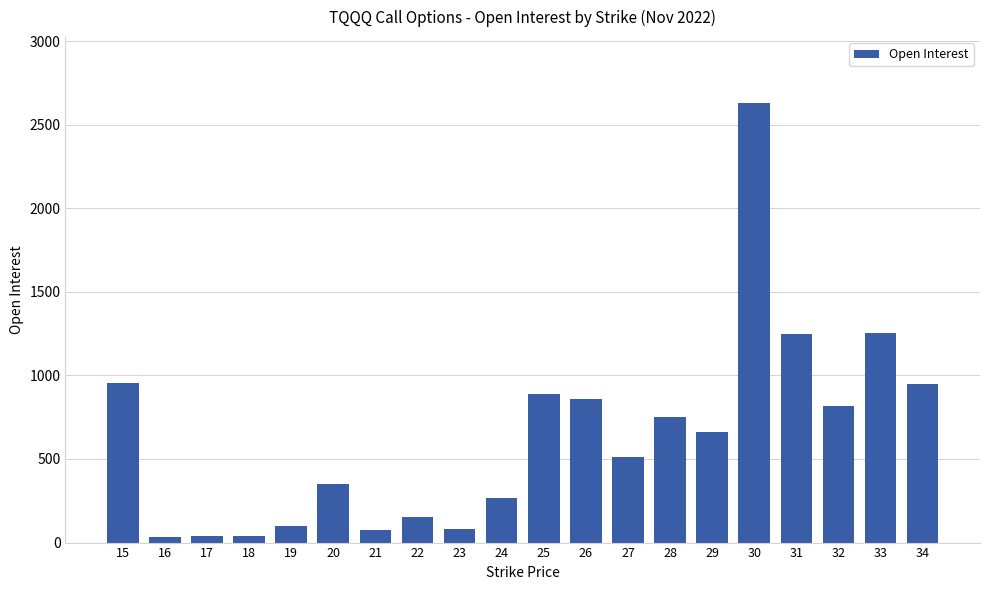

What is the change in value from 17 to 28?

+711